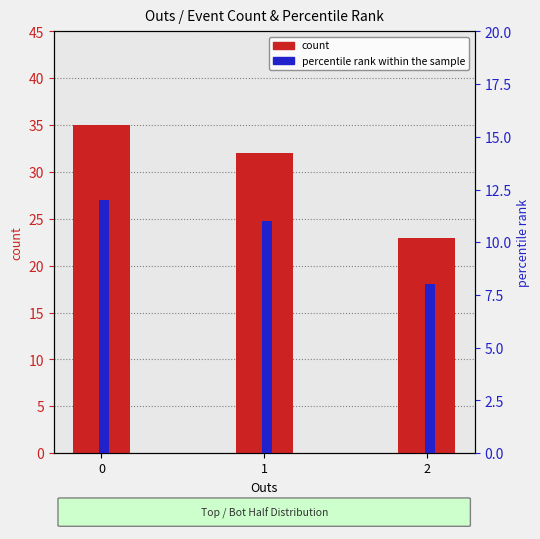

What are all the series names shown in the legend?

count, percentile rank within the sample